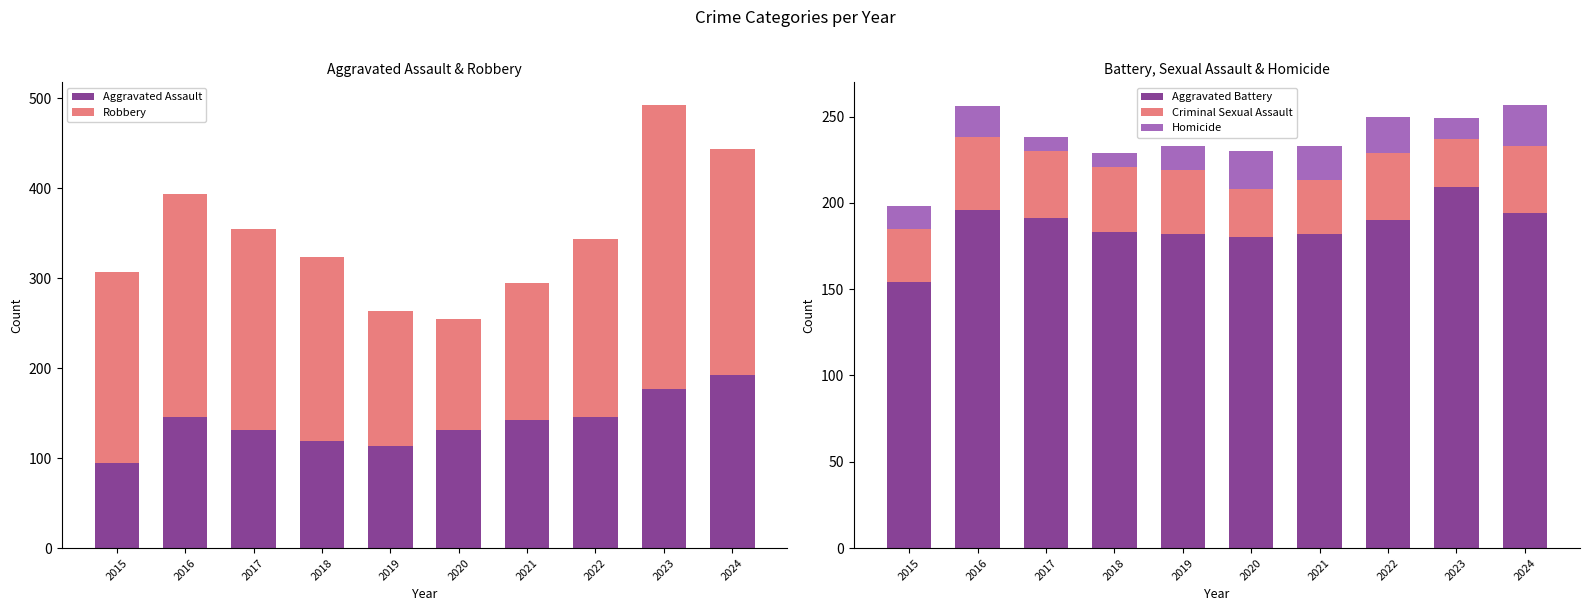

How many bars are there in each group?

5